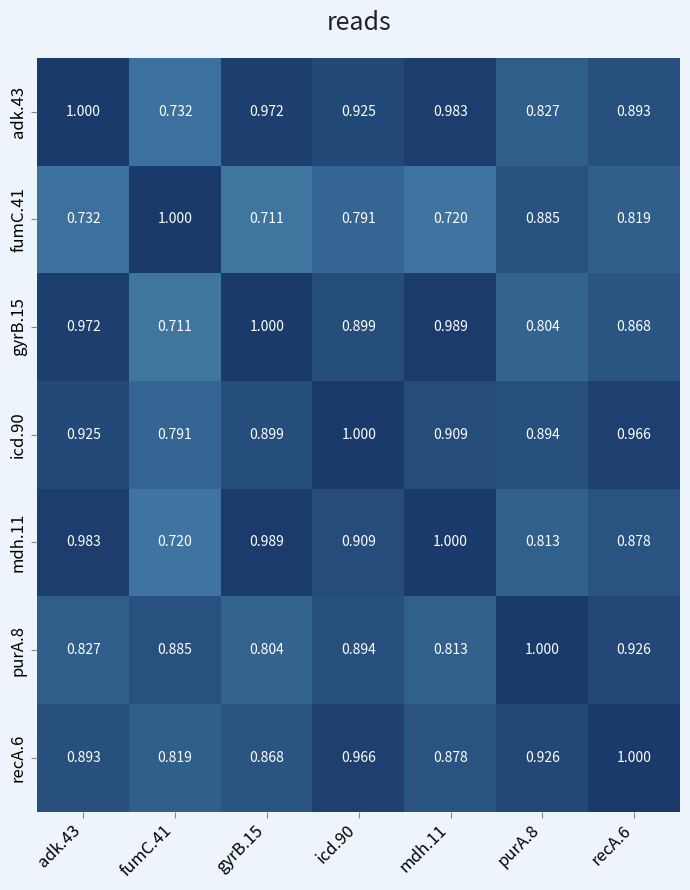

Is the value of gyrB.15 at gyrB.15 greater than the value of adk.43 at mdh.11?

Yes